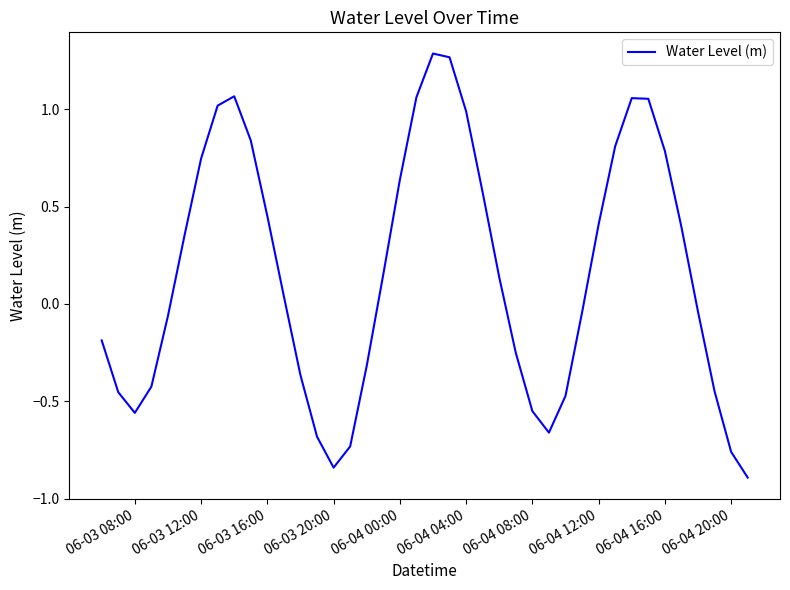

What is the difference between the maximum and minimum values?

2.2